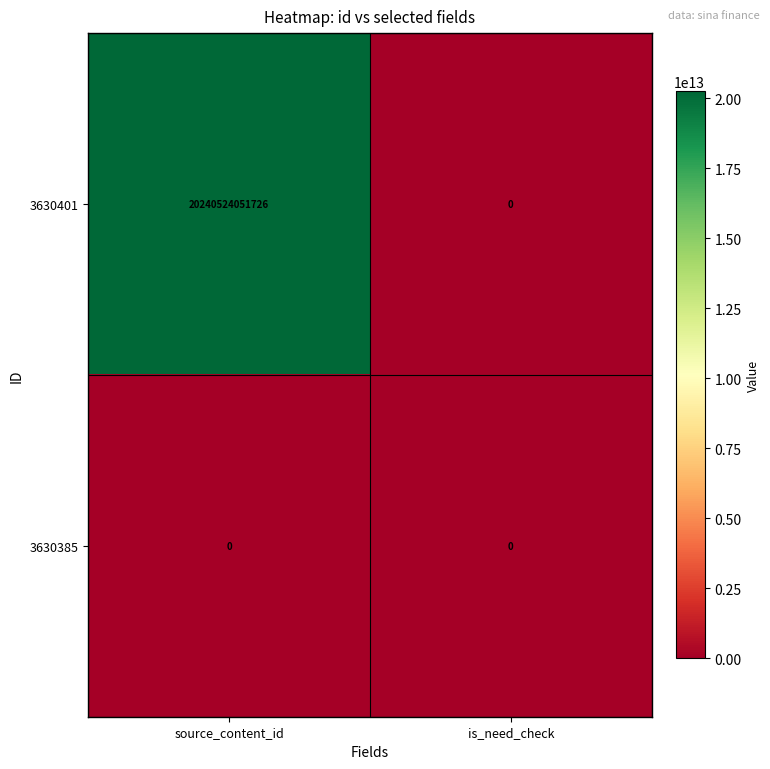

The 3630401 series shows 0 at is_need_check. True or false?

True